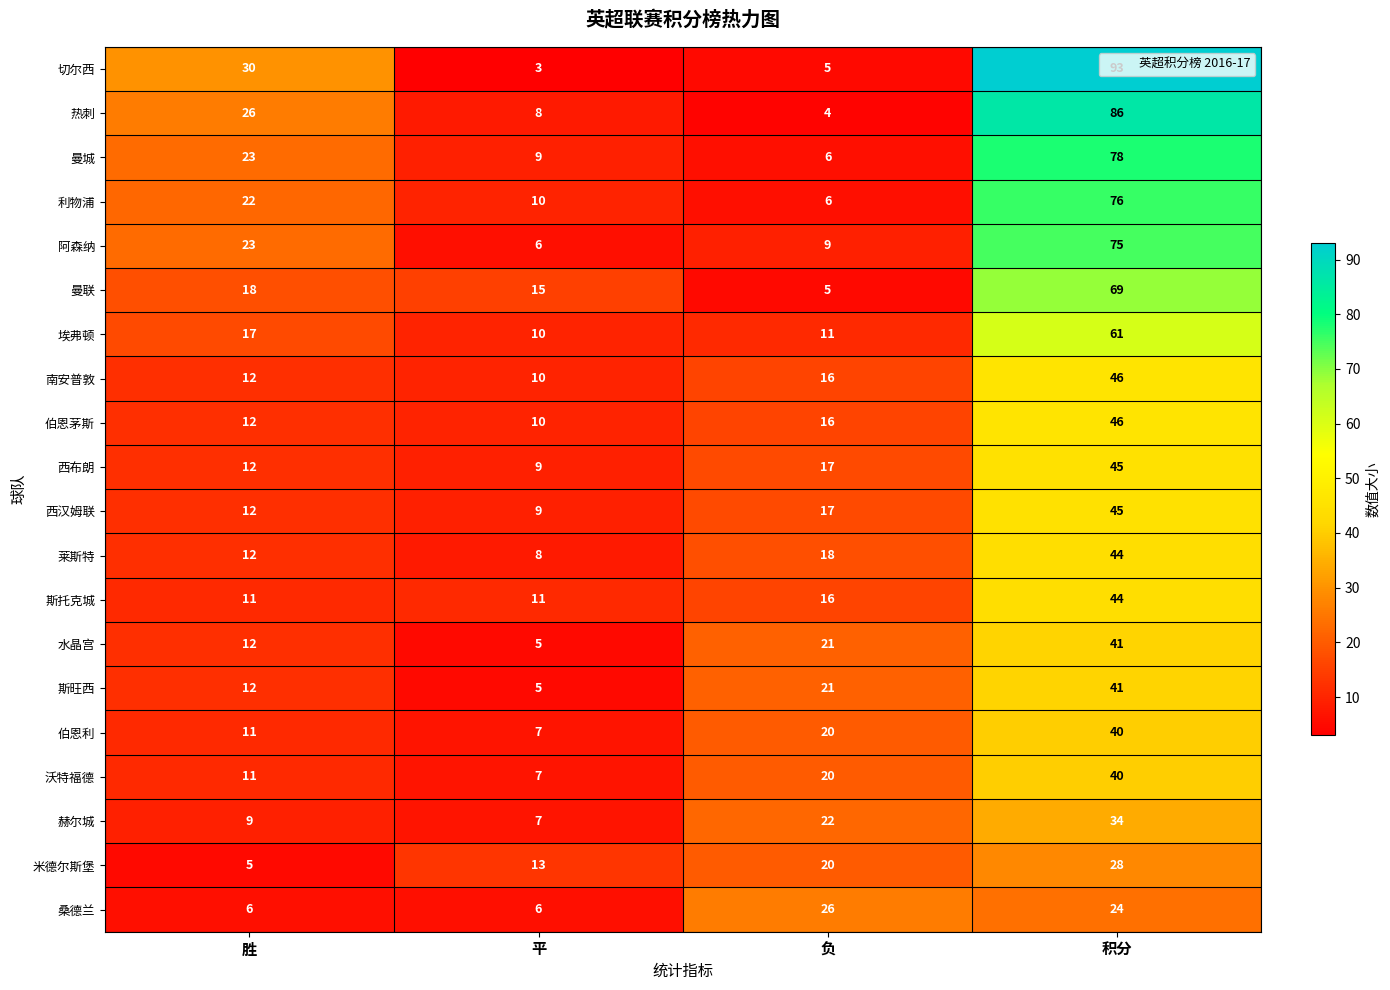

What is the approximate value of 曼联 at 积分, to the nearest 5?

70